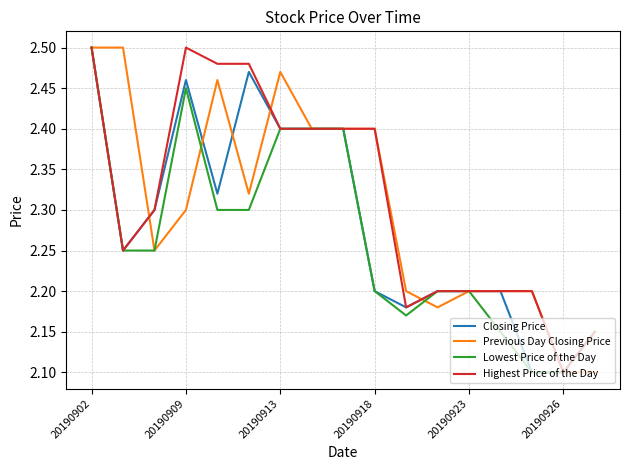

List the series in order of their overall mean, highest first.

Highest Price of the Day, Previous Day Closing Price, Closing Price, Lowest Price of the Day